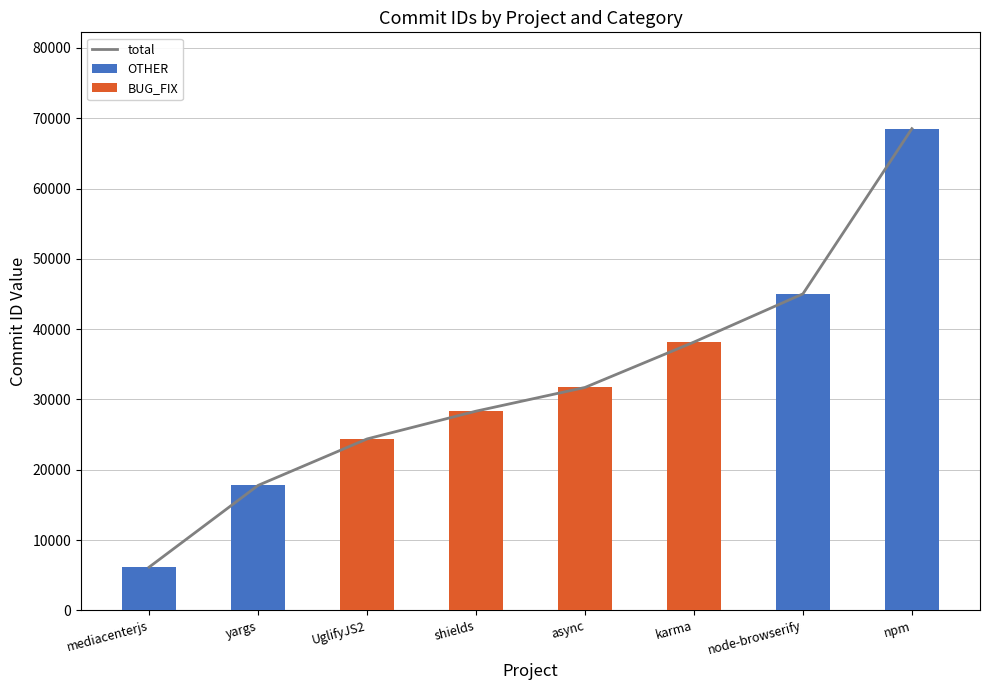

What is the sum of the total values at karma and UglifyJS2?

62542